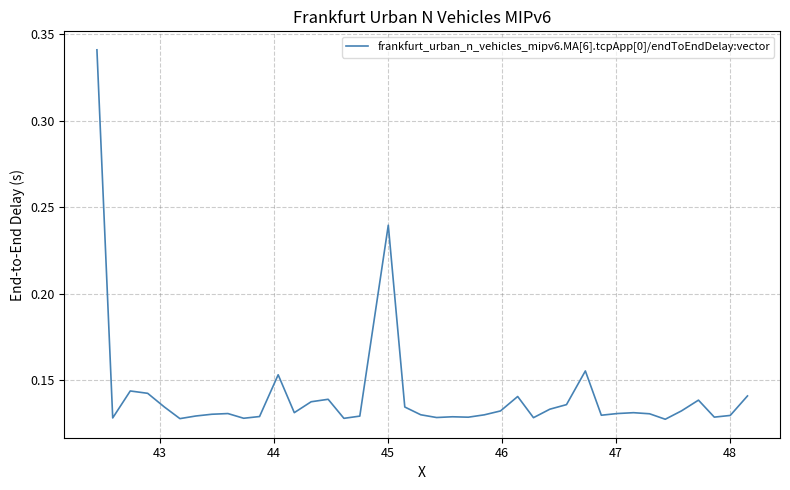

How many points are lower than both their immediate neighbors (excluding endpoints)?

11